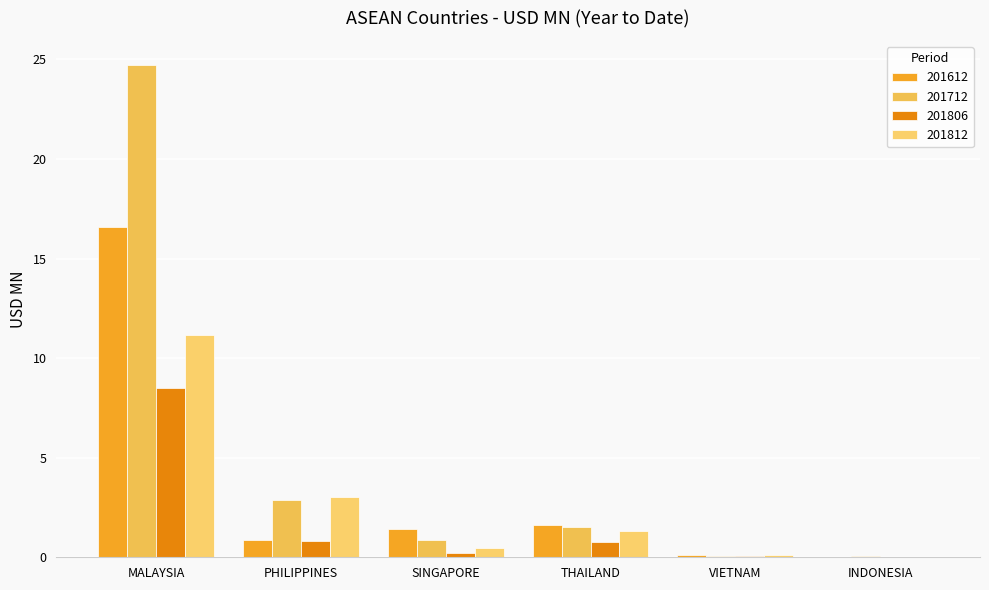

At which label does 201806 reach its minimum?

INDONESIA